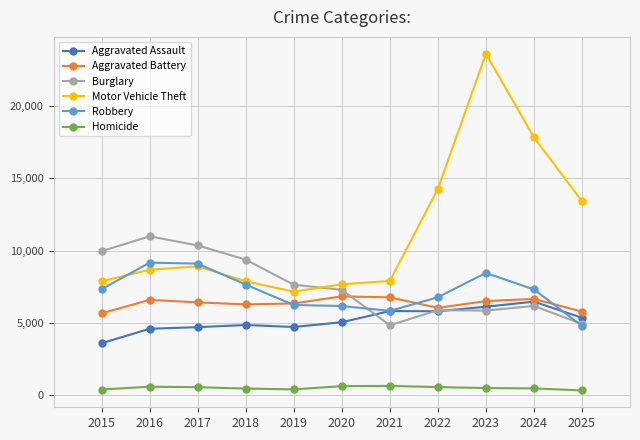

At which category does the chart reach its peak across all series?

2023